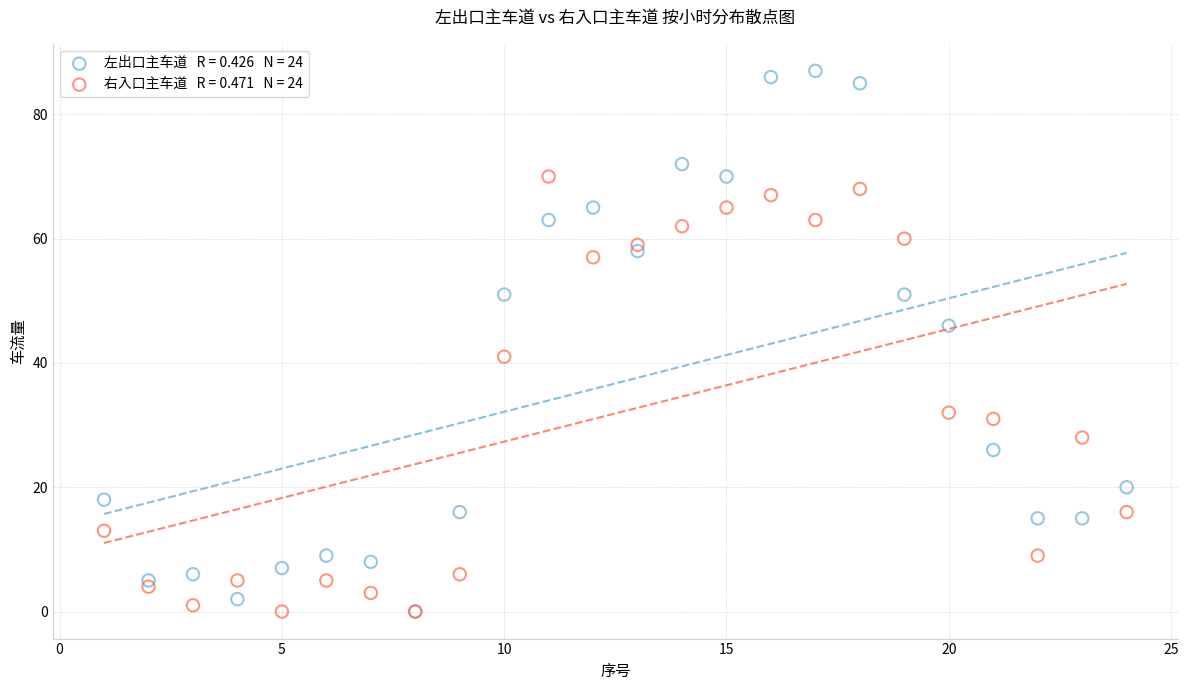

Across all series, what Y value is closest to 43?

41